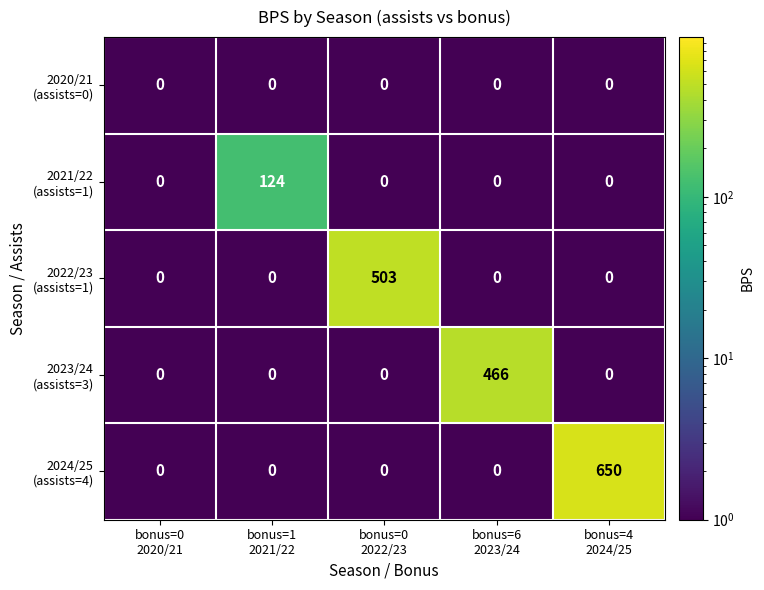

At how many categories does at least one series exceed 296?

3